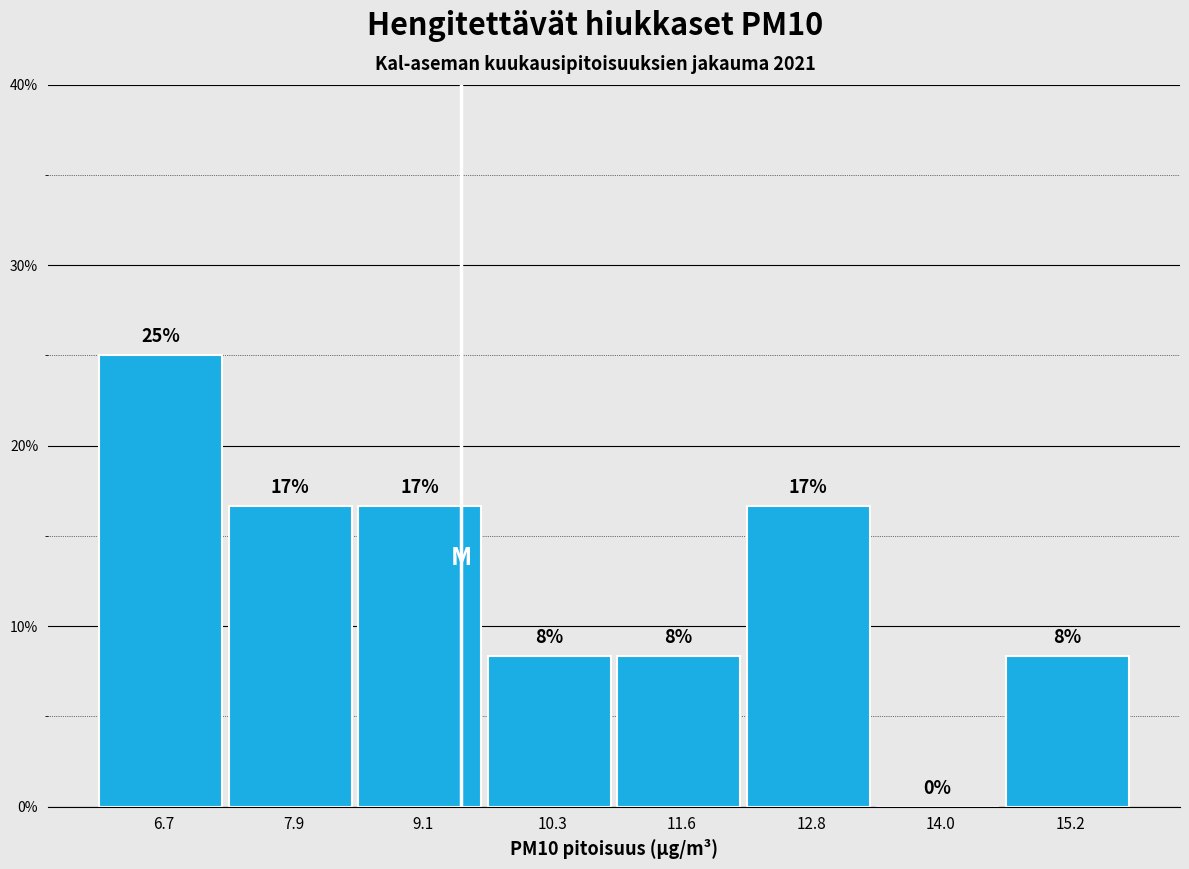

Are the bars horizontal?

No